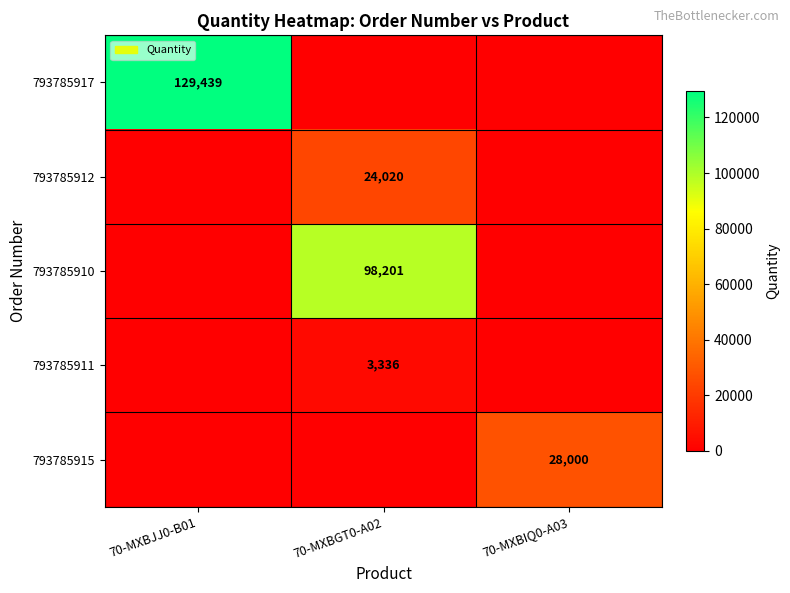

True or false: 793785915 has a value of 28000 at 70-MXBIQ0-A03.

True